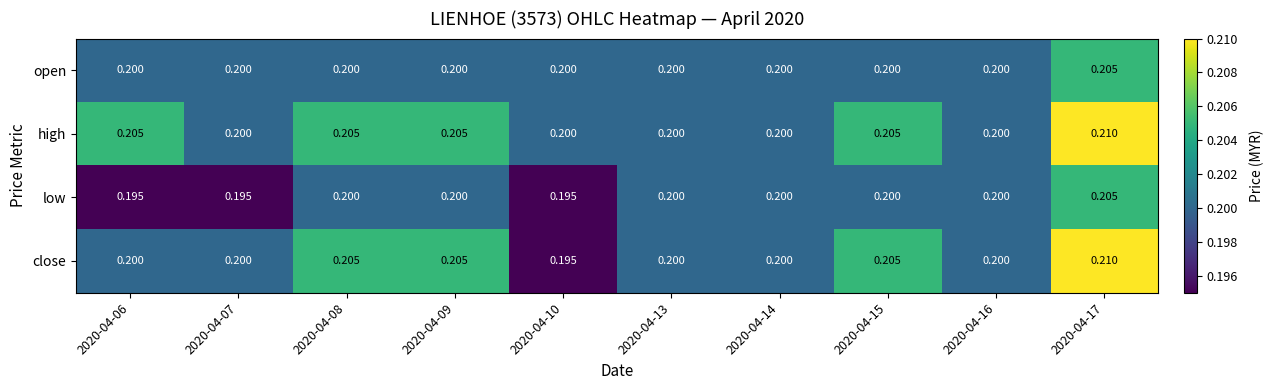

Which series has the largest total across all categories?

high